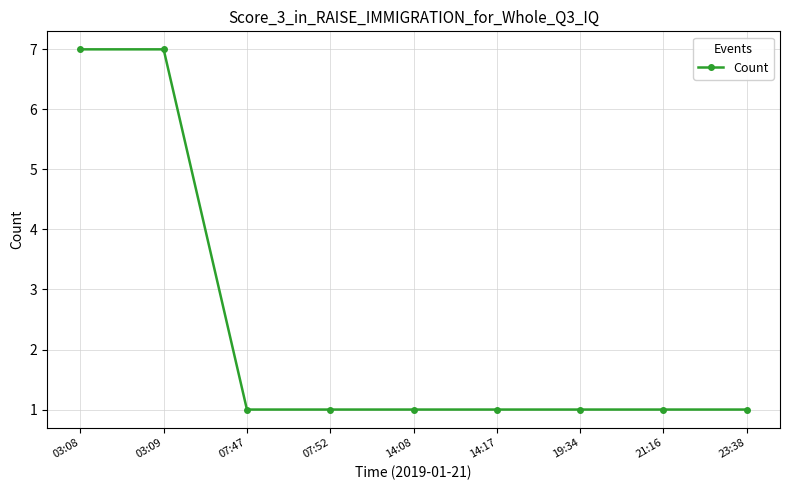

What is the difference between the maximum and second lowest values?

6